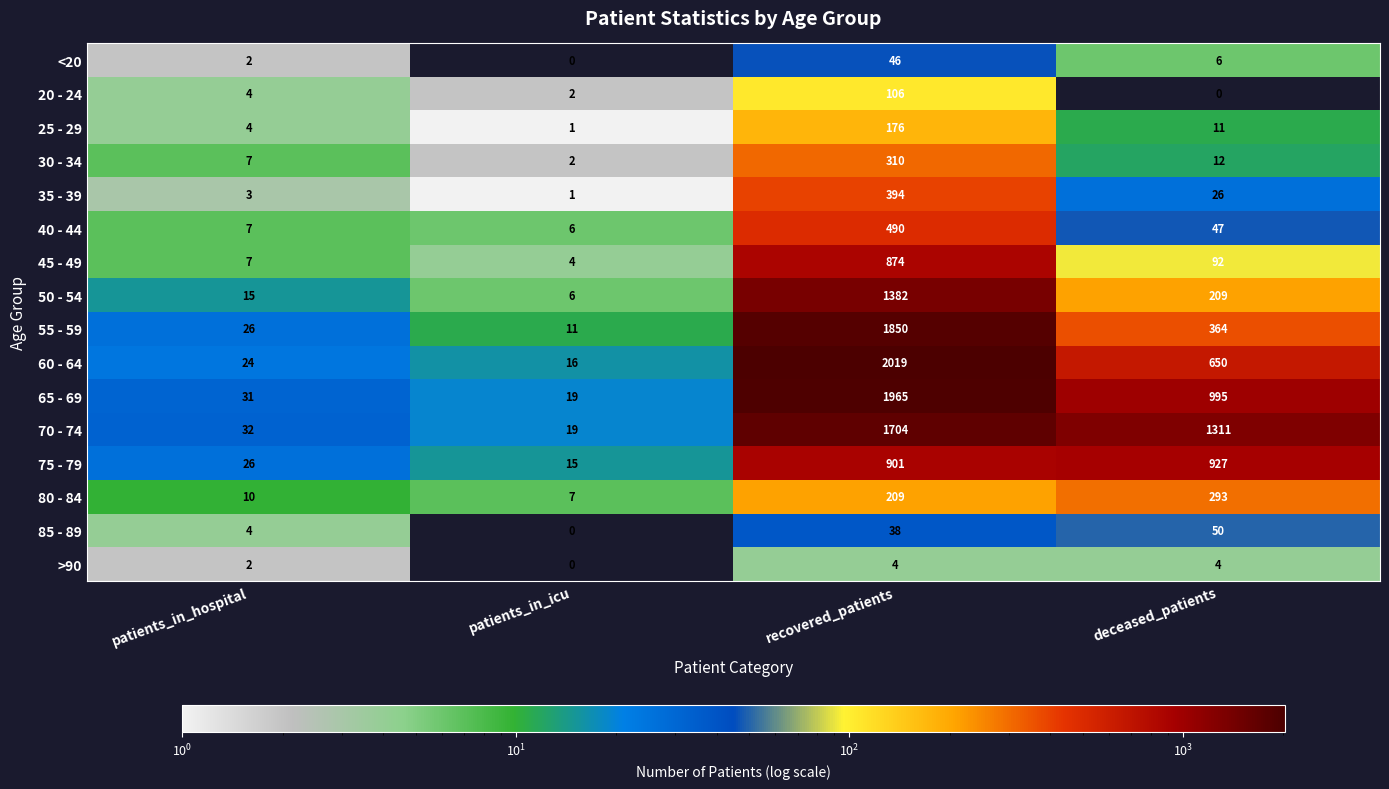

Between patients_in_icu and recovered_patients, which series saw the biggest shift?

60 - 64